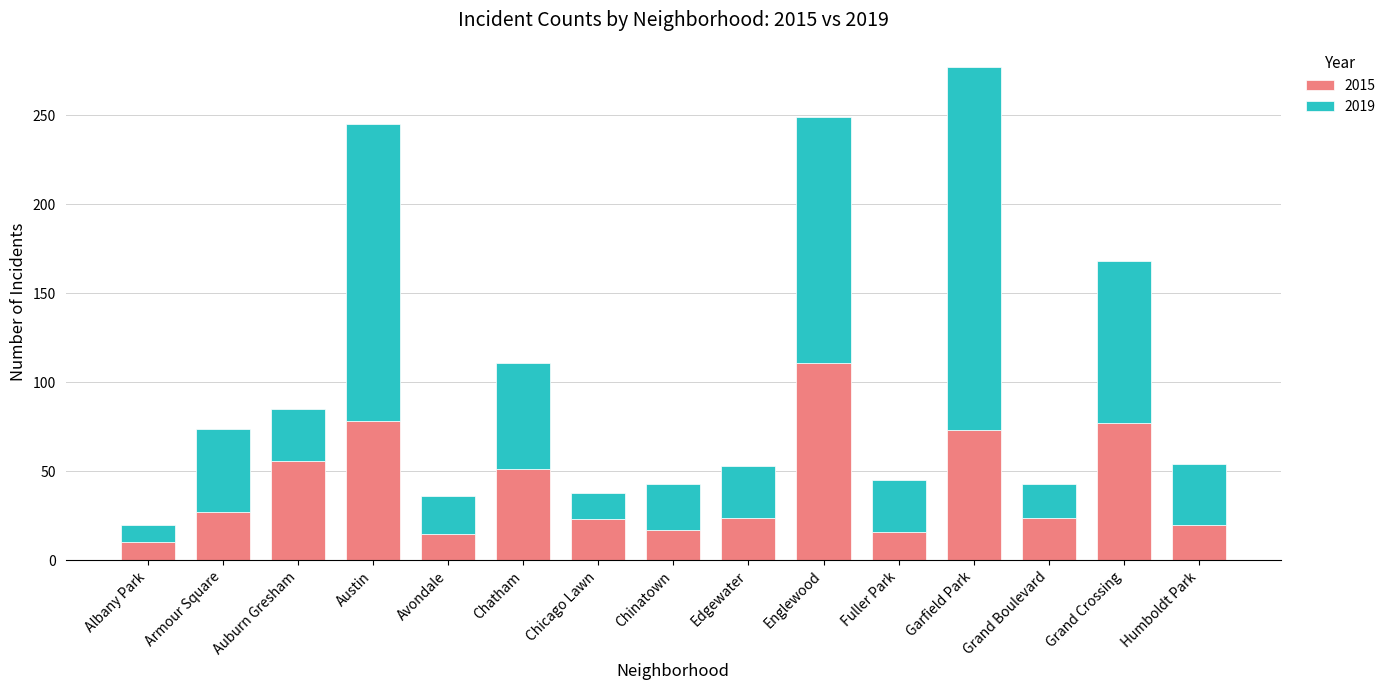

At which category is the sum across all series the highest?

Garfield Park